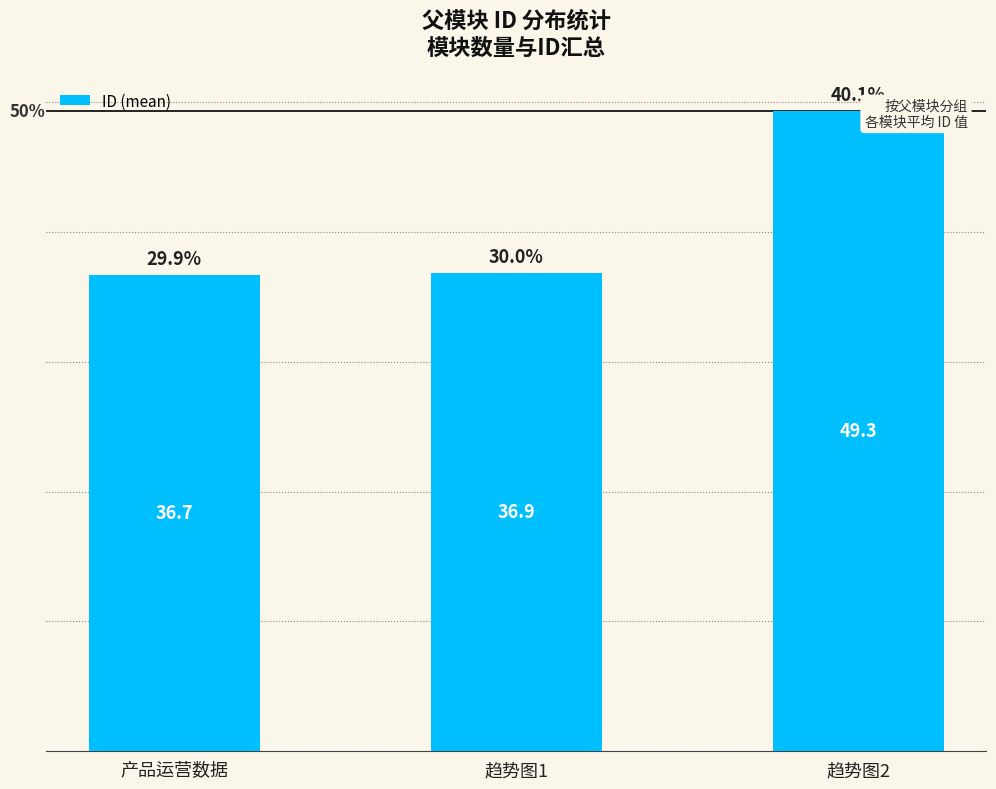

What is the value of the 3rd bar from the left?

49.3